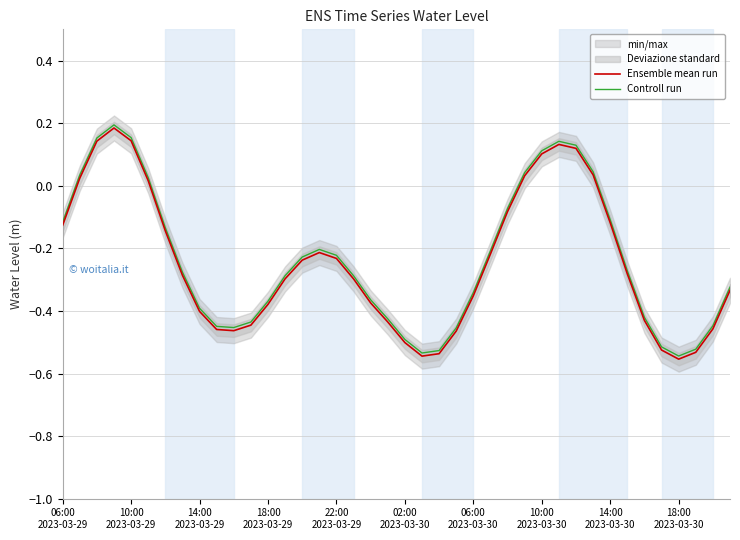

What is the total value across all series at 22?

-1.1